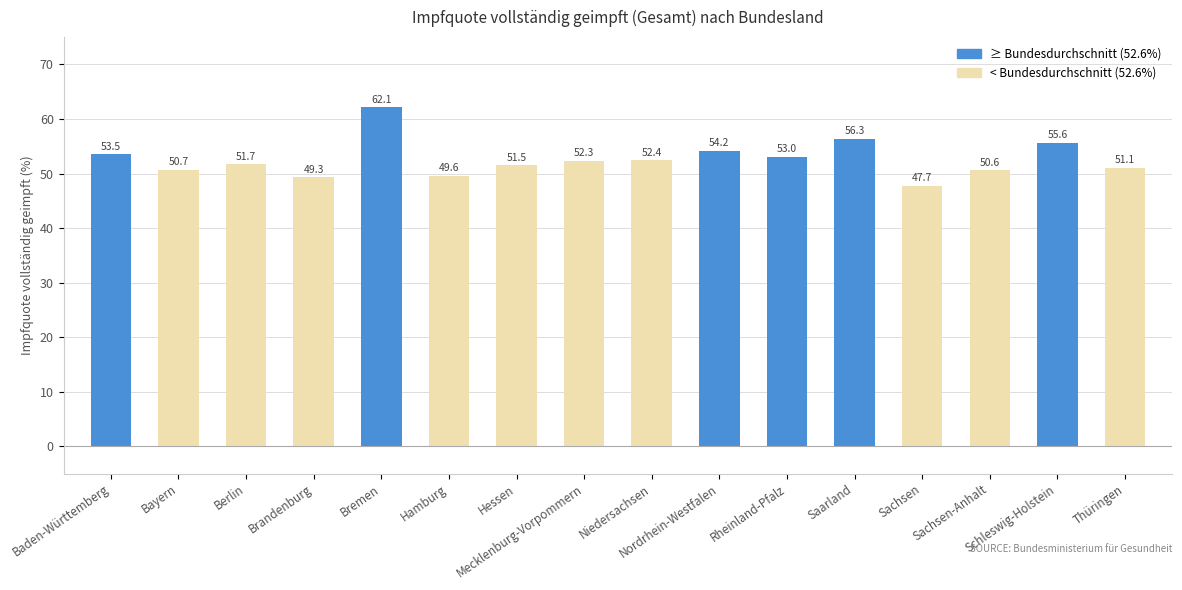

Which label corresponds to the largest value in the chart?

Bremen